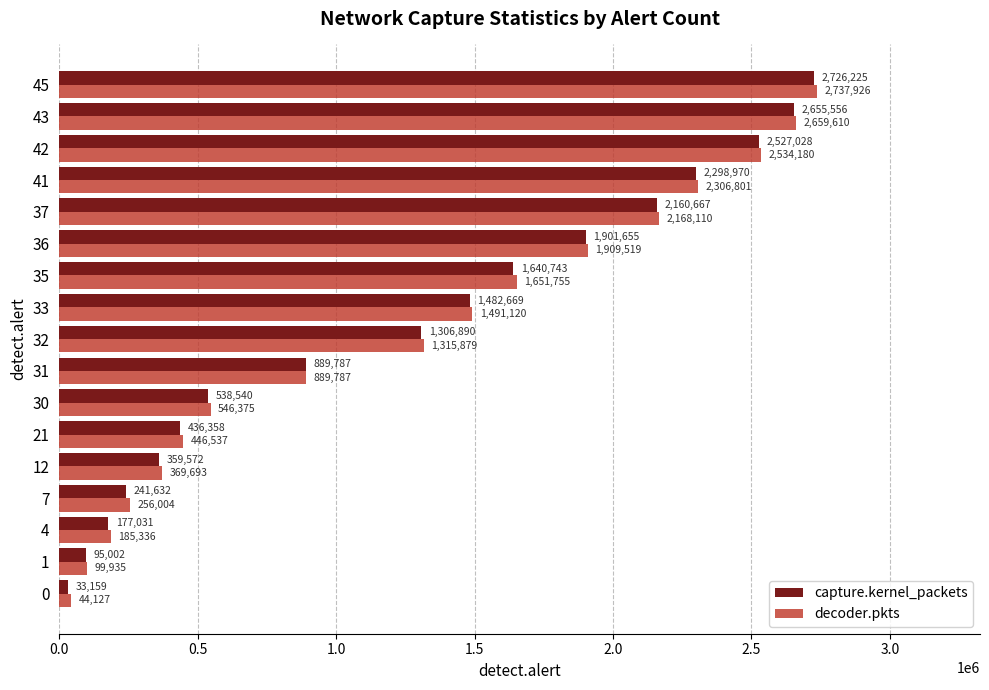

Where is capture.kernel_packets nearest to the value 1379692?

32